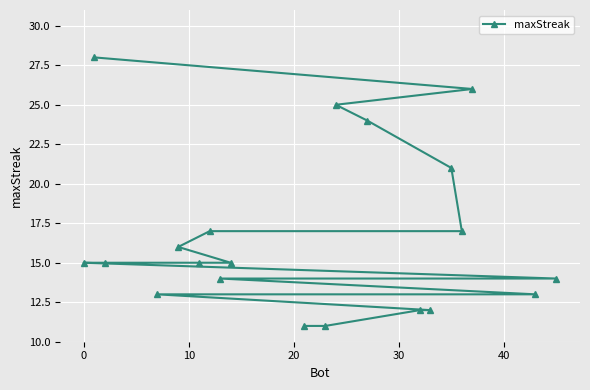

How many distinct data groups are displayed?

1